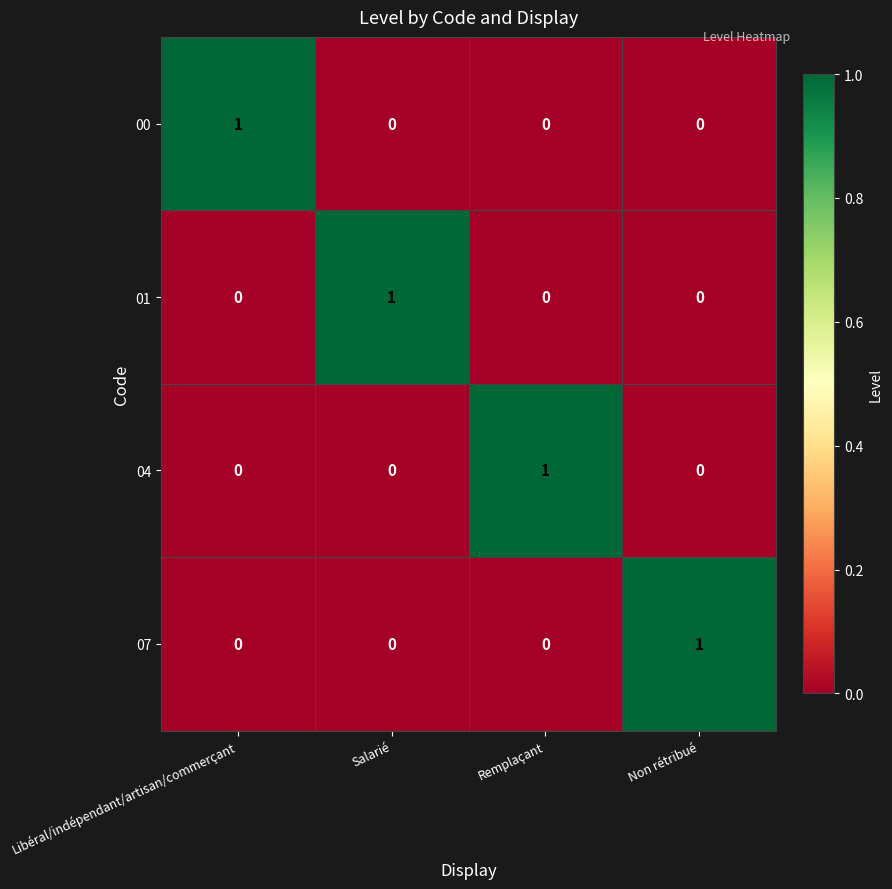

At how many categories does at least one series exceed 0?

4